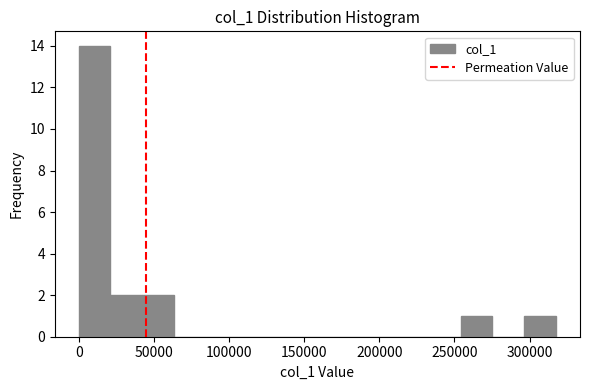

Reading left to right, transcribe this chart: for each bar, give the range it covers on the x-axis and its height. Neither the bar edges nor the heights are printed on the chart, so give them approximately, as read against the axes.

0 to 20000: 14
20000 to 40000: 2
40000 to 65000: 2
65000 to 85000: 0
85000 to 105000: 0
105000 to 125000: 0
125000 to 150000: 0
150000 to 170000: 0
170000 to 190000: 0
190000 to 210000: 0
210000 to 235000: 0
235000 to 255000: 0
255000 to 275000: 1
275000 to 295000: 0
295000 to 320000: 1